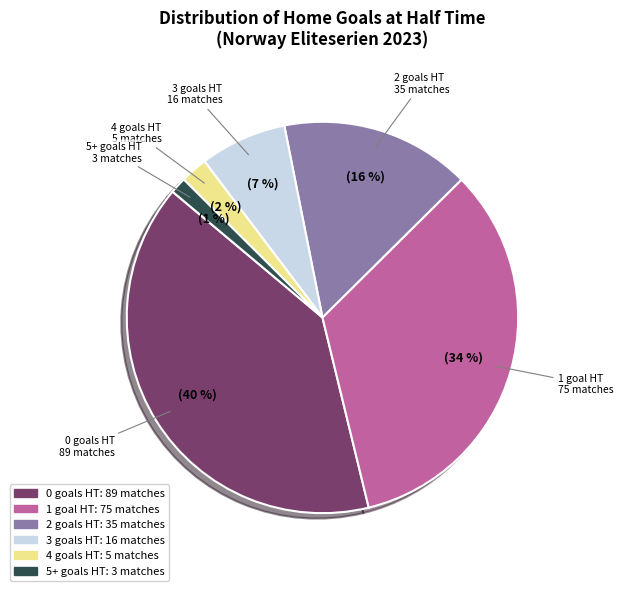

To the nearest percent, what is the difference between the largest and smallest slice percentages?

39%